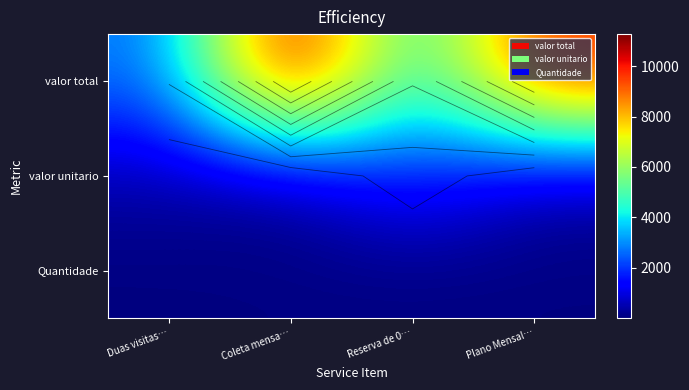

At which label is valor unitario closest to 1100?

Duas visitas…